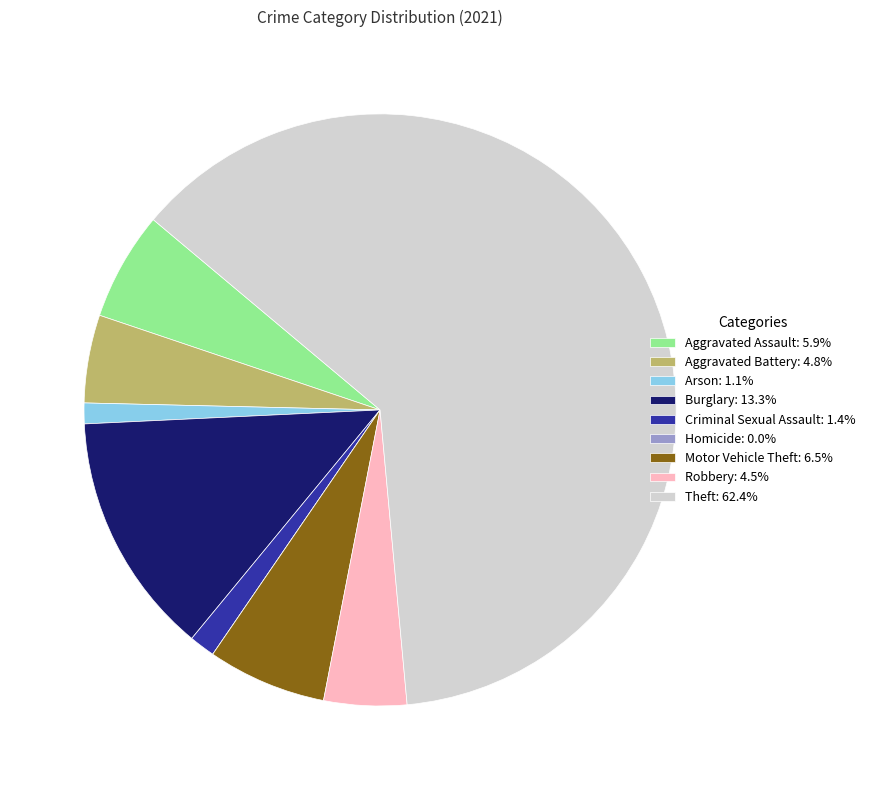

What is the largest slice in the pie chart?

Theft